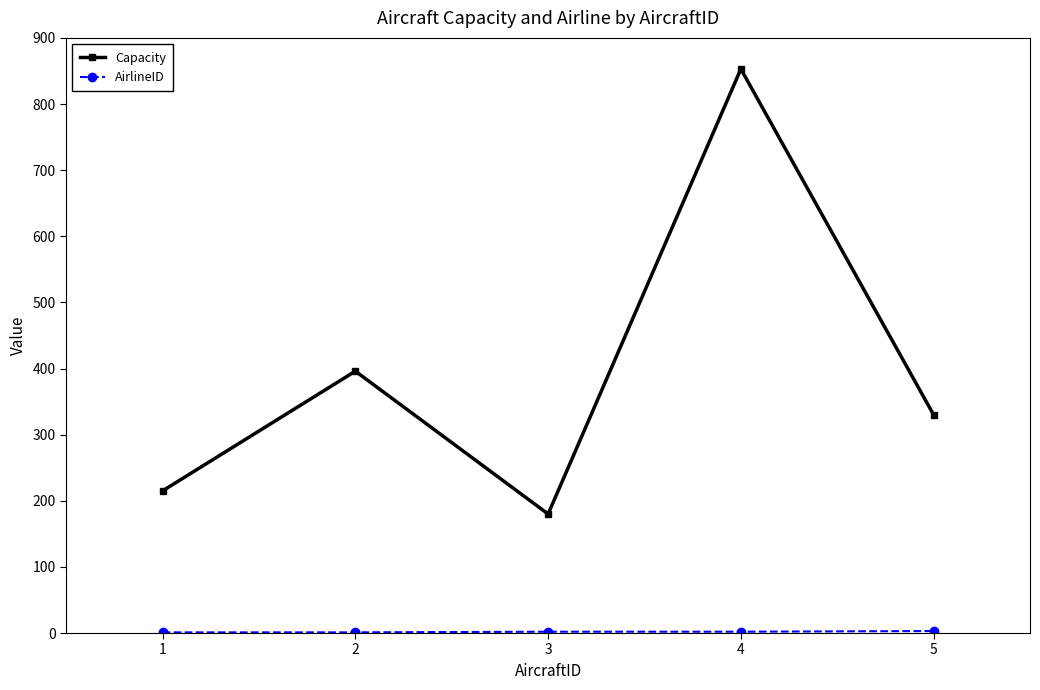

Which series has the largest total across all categories?

Capacity